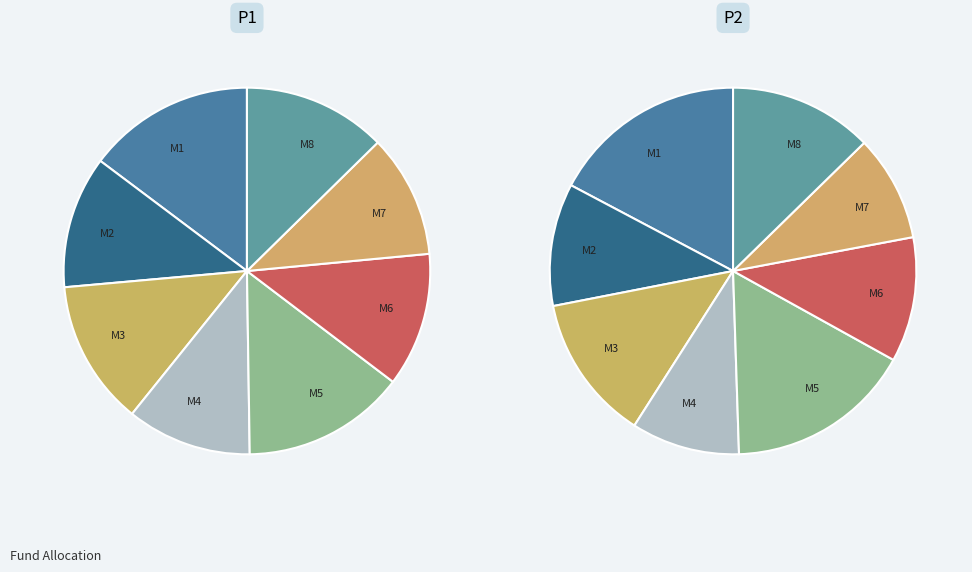

What percentage is the M5 slice, to the nearest percent?

16%